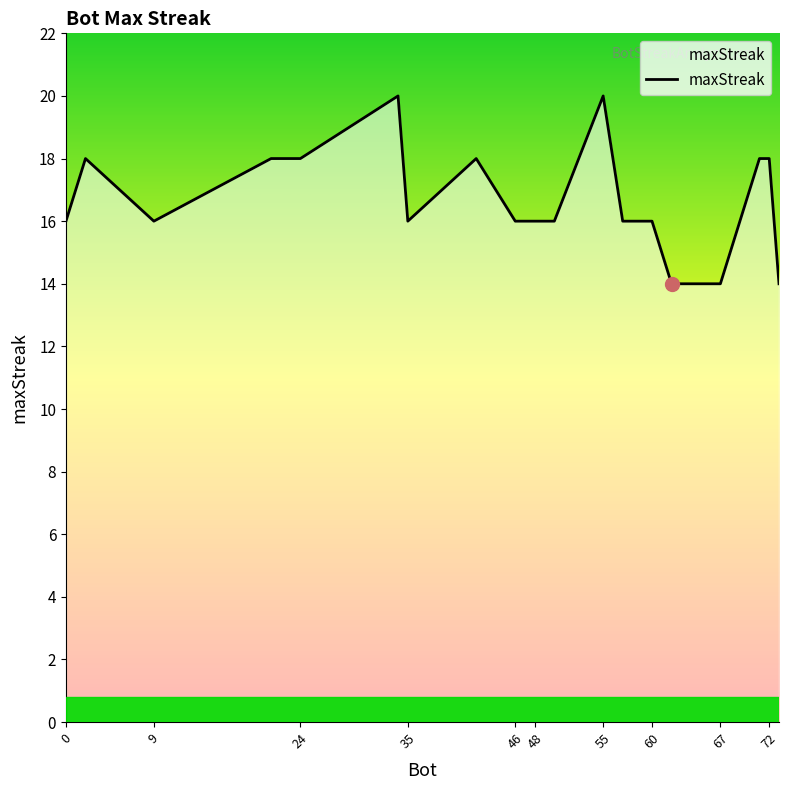

What is the minimum value shown in the chart?

14